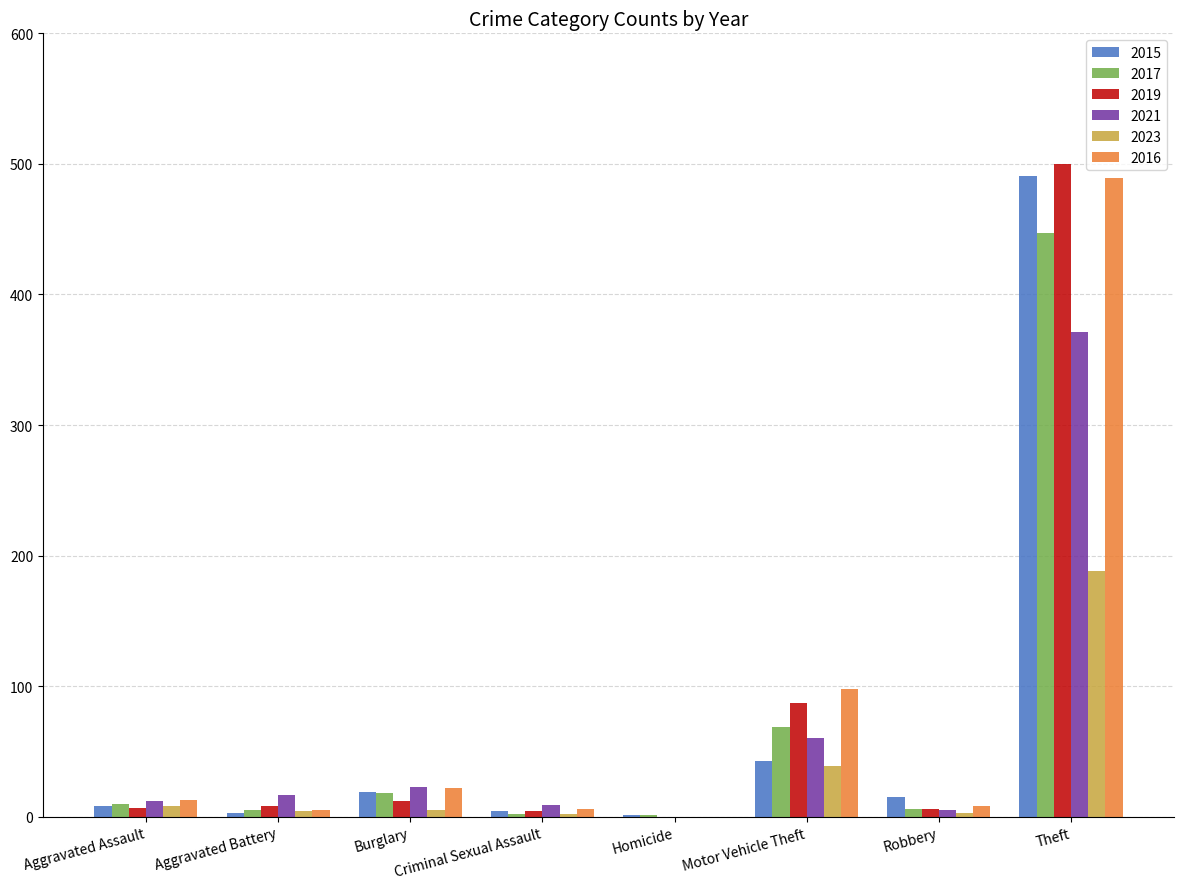

What is the greatest value displayed?

500